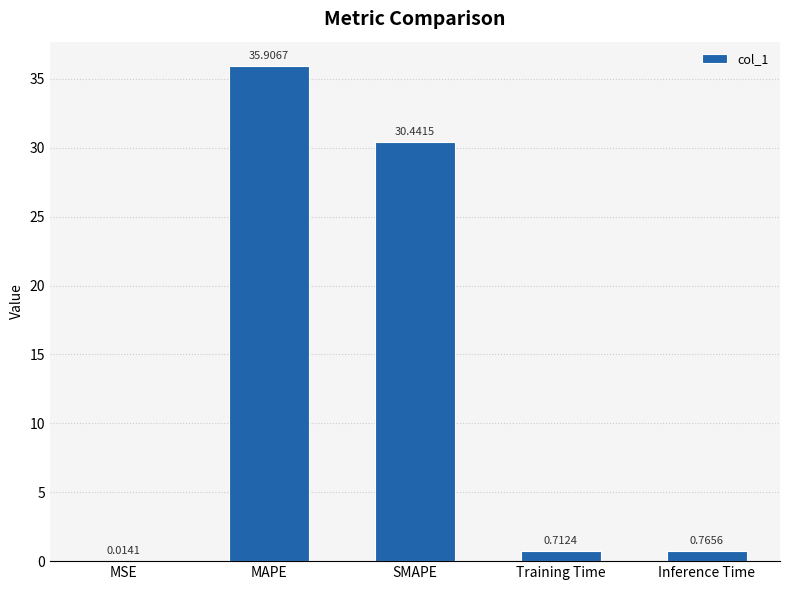

What is the difference between the values at MSE and SMAPE?

30.4